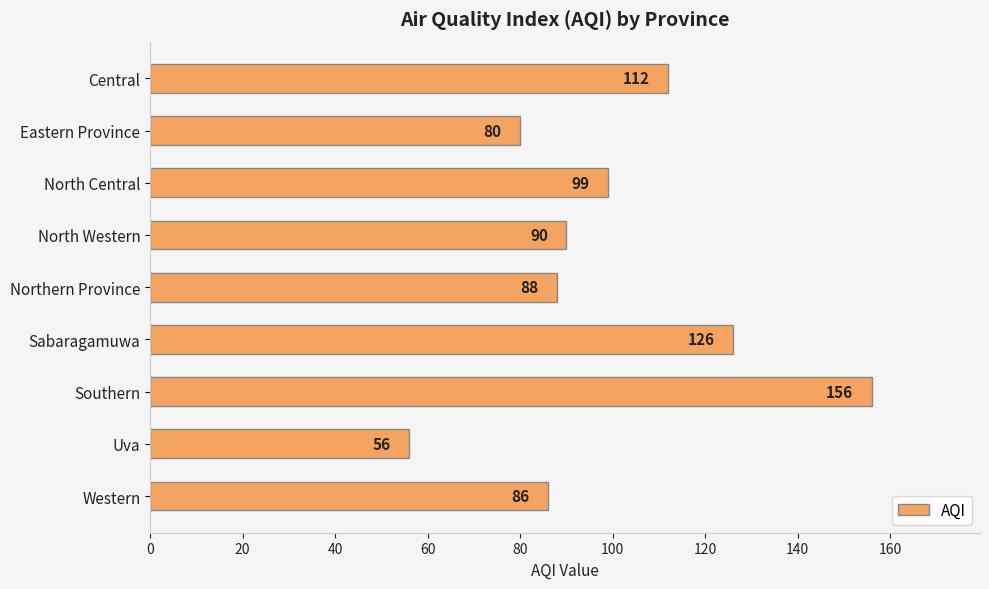

What is the ratio of the value at Central to the value at Eastern Province?

1.4